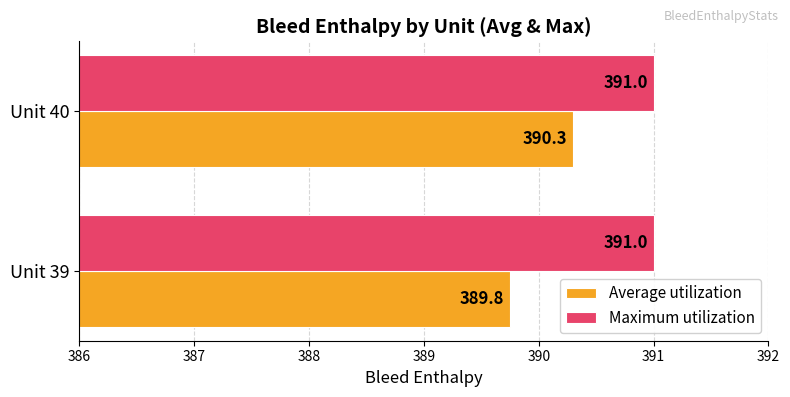

Count the Average utilization values in the range 389 to 390.

1